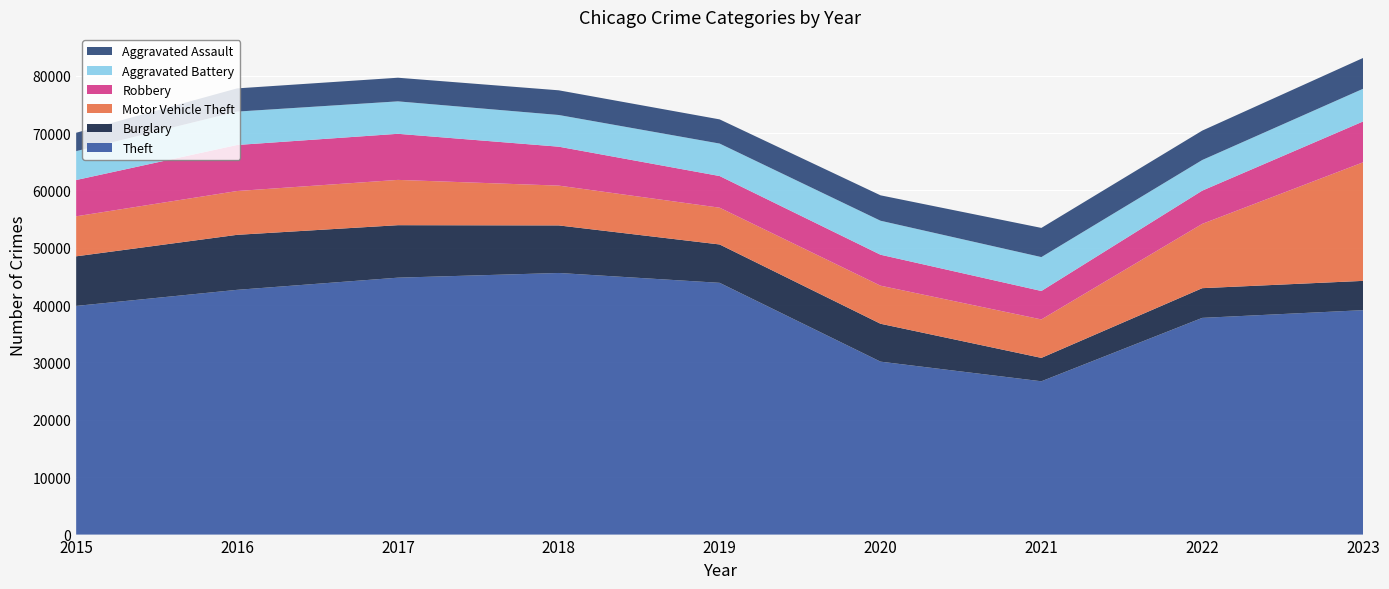

Reading left to right, what are all the values shown in this chart?

Theft: 39863	42666	44788	45606	43888	30147	26726	37778	39125
Burglary: 8646	9589	9150	8292	6689	6609	4078	5180	5105
Motor Vehicle Theft: 6979	7637	7896	6938	6410	6635	6704	11210	20670
Robbery: 6322	8026	8035	6787	5519	5397	4958	5793	7124
Aggravated Battery: 5034	5821	5656	5524	5660	5927	5908	5338	5697
Aggravated Assault: 3205	4047	4119	4303	4216	4429	5089	5126	5372